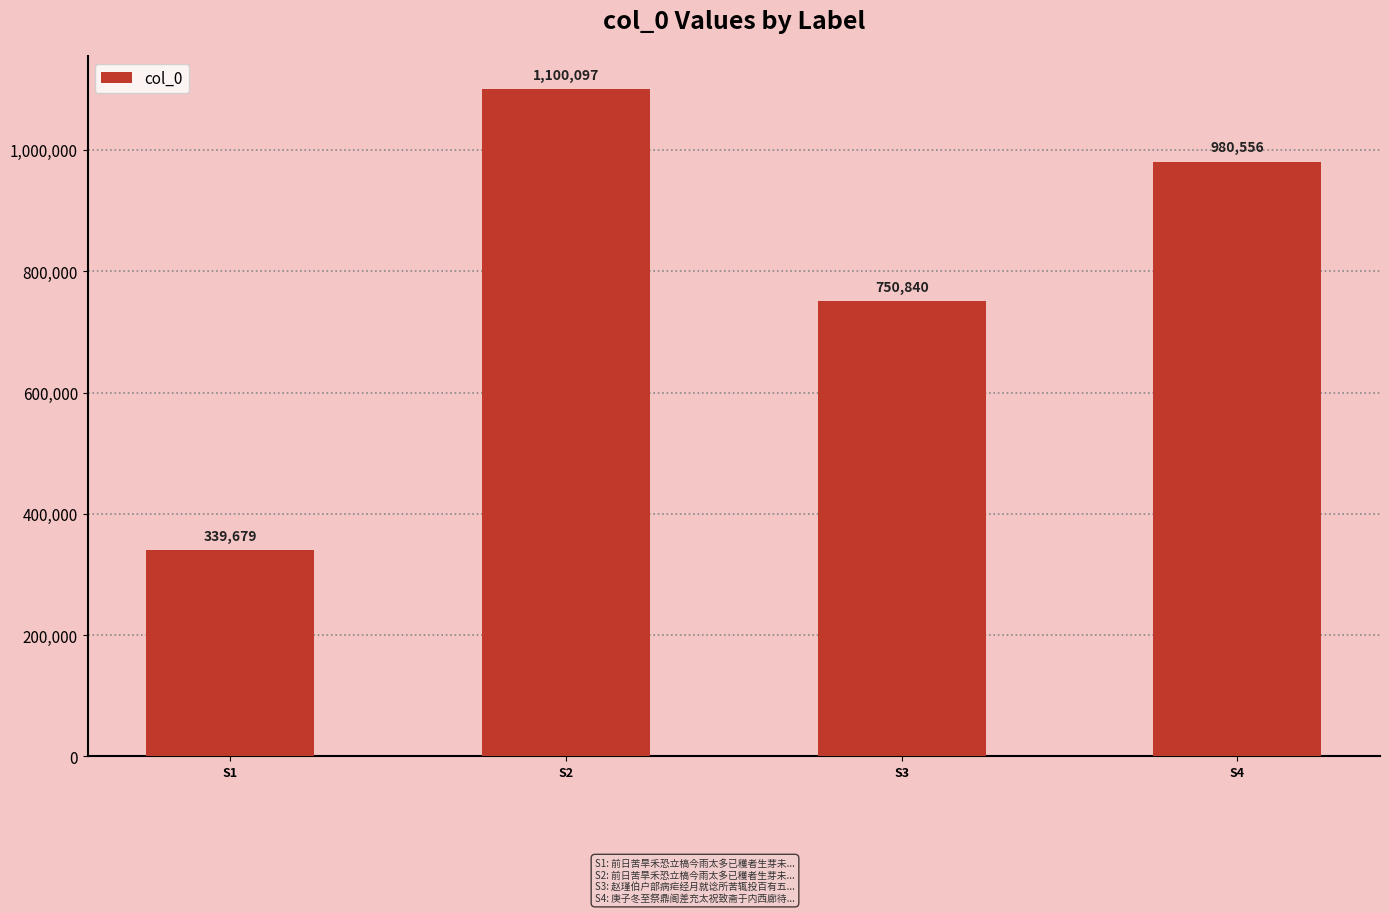

At which category does the chart reach its peak across all series?

S2